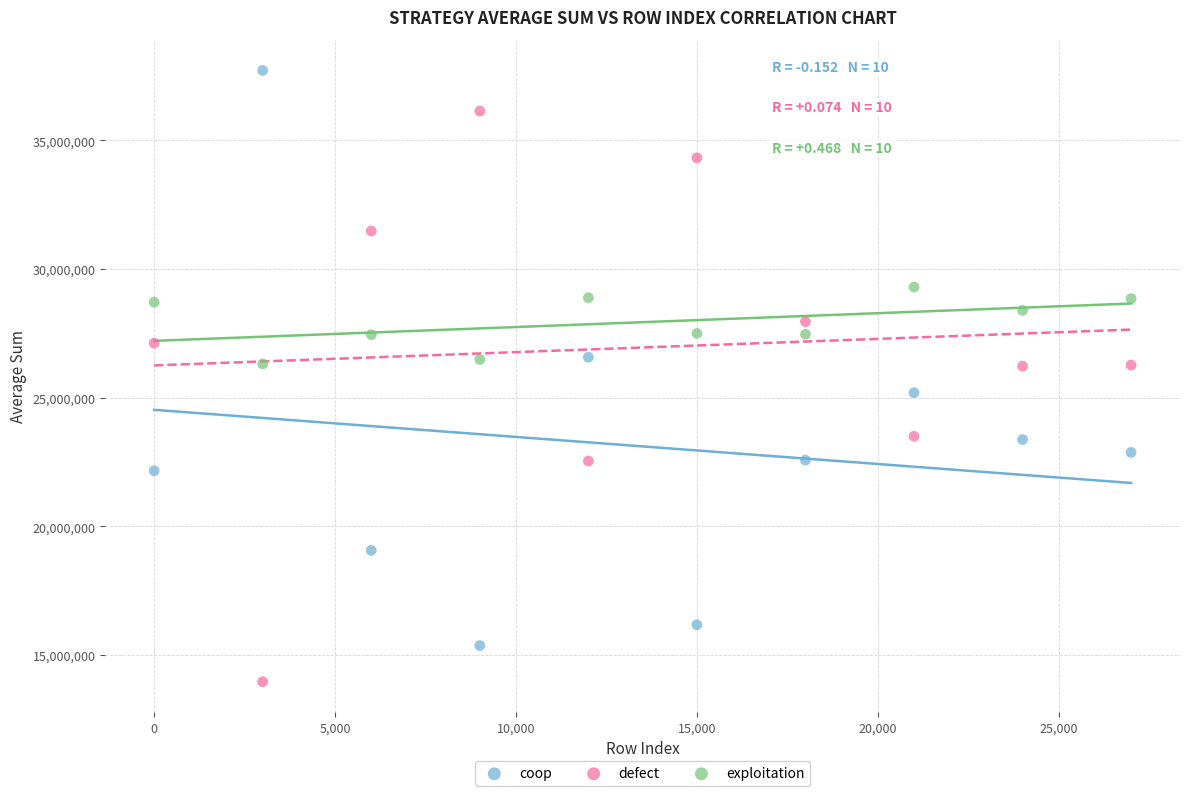

Which series reaches the maximum Y coordinate?

coop